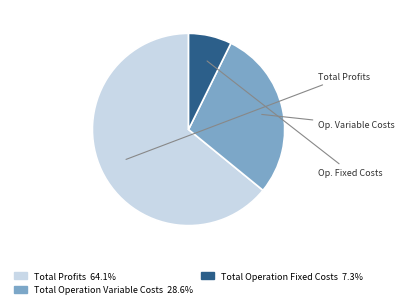

Is there a majority slice in this chart?

Yes